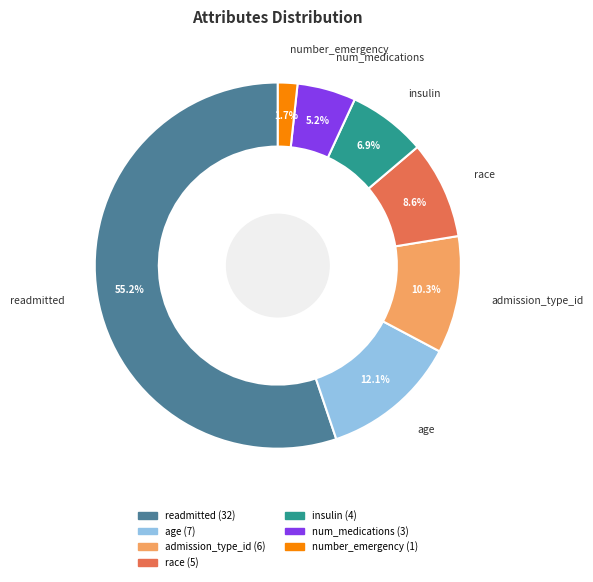

To the nearest percent, what is the difference between the admission_type_id and num_medications slice percentages?

5%